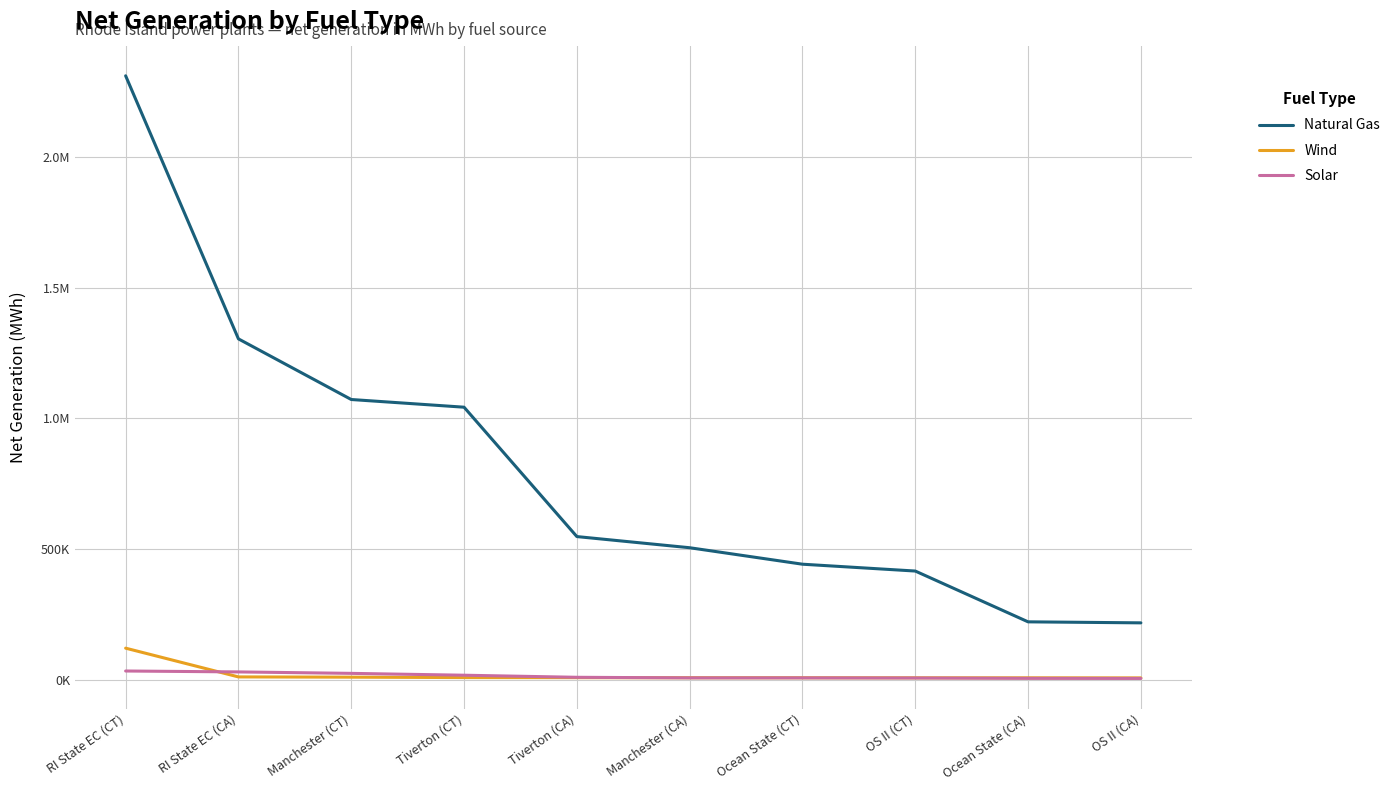

What are all the series names shown in the legend?

Natural Gas, Wind, Solar